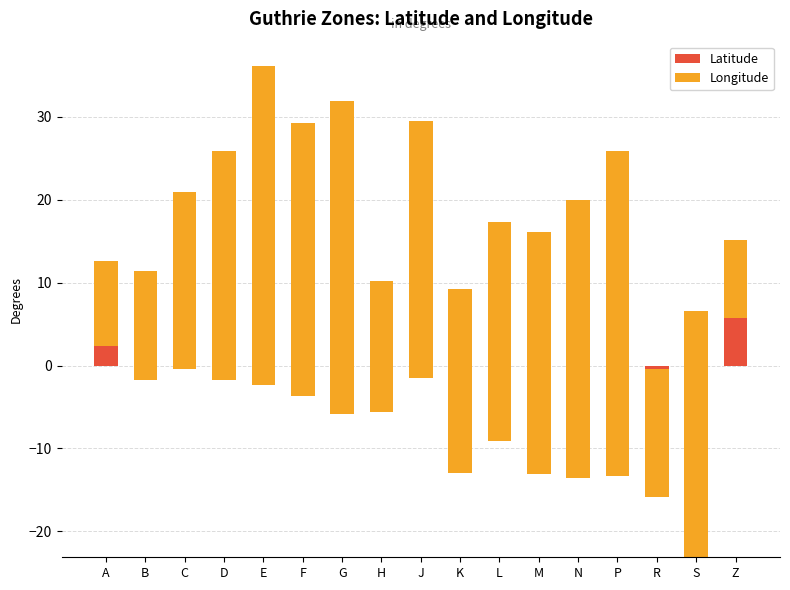

Reading right to left, list all the values displayed in this chart.

Latitude: Z=5.8	S=-23.1	R=-15.8	P=-13.3	N=-13.6	M=-13.1	L=-9.2	K=-13.0	J=-1.4	H=-5.6	G=-5.8	F=-3.7	E=-2.4	D=-1.8	C=-0.4	B=-1.8	A=2.3
Longitude: Z=9.4	S=29.7	R=15.5	P=39.1	N=33.5	M=29.2	L=26.4	K=22.2	J=30.9	H=15.8	G=37.7	F=33.0	E=38.4	D=27.6	C=21.4	B=13.2	A=10.3